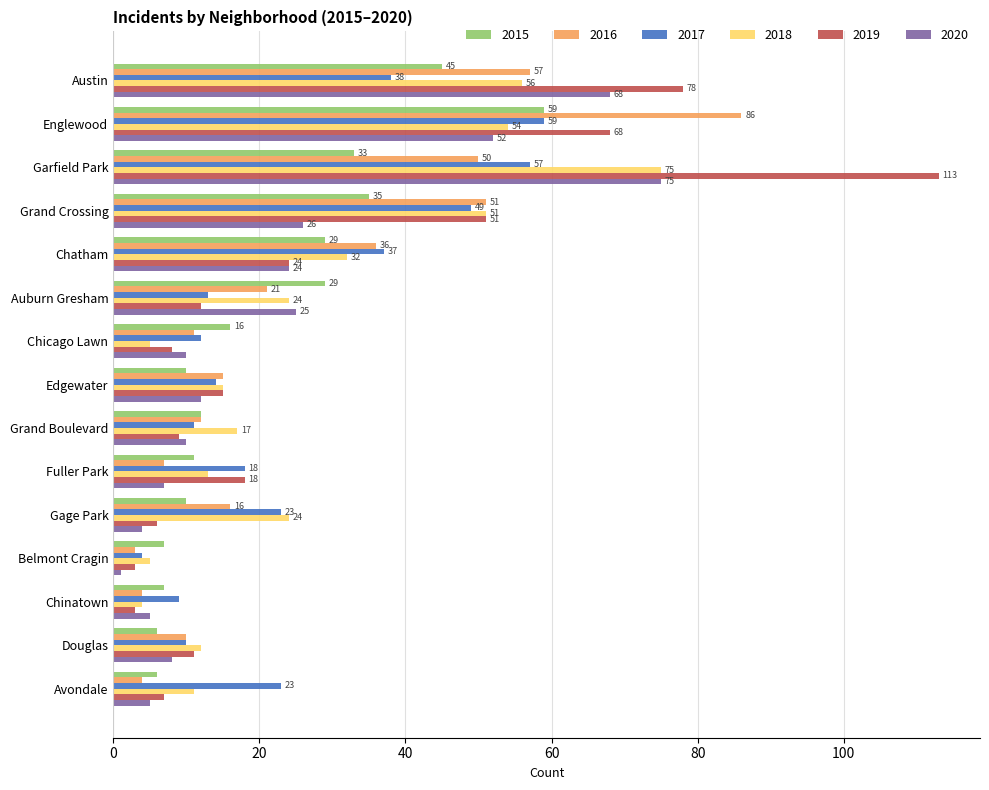

What is the spread (max minus min) of values at Garfield Park?

80